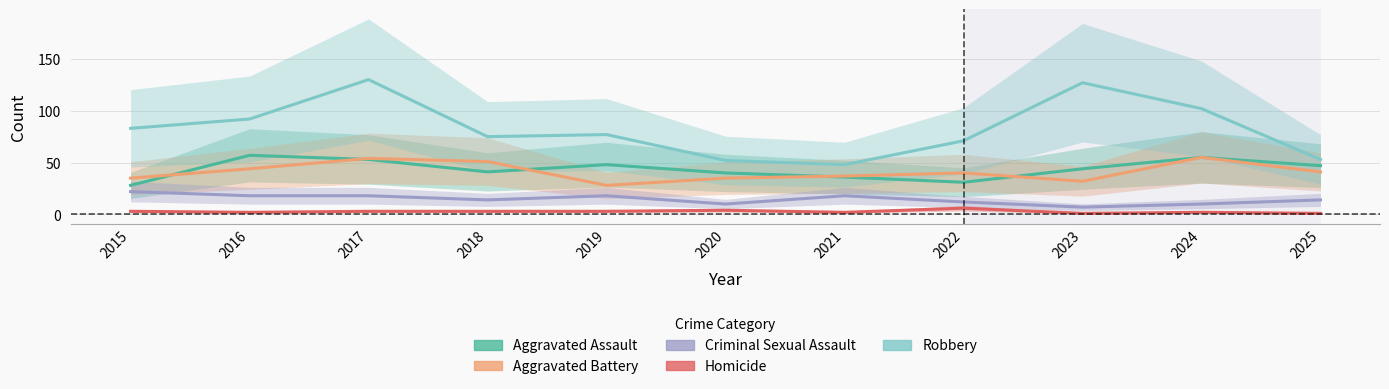

What is the sum of all Aggravated Assault values?

480